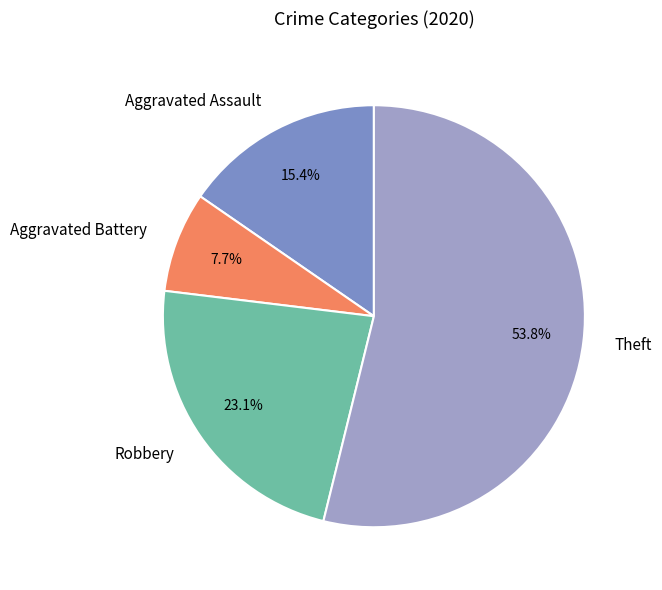

Rank the categories by value from lowest to highest.

Aggravated Battery, Aggravated Assault, Robbery, Theft